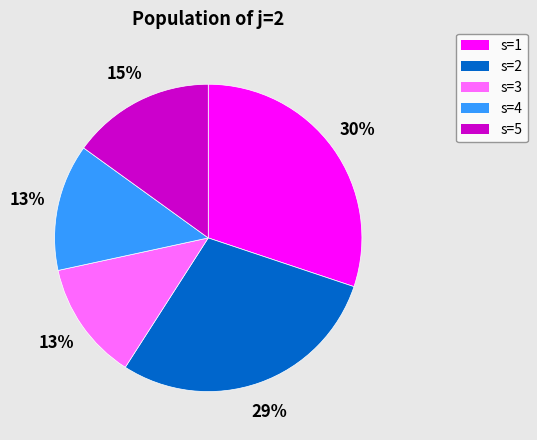

Which has a higher value, s=4 or s=1?

s=1